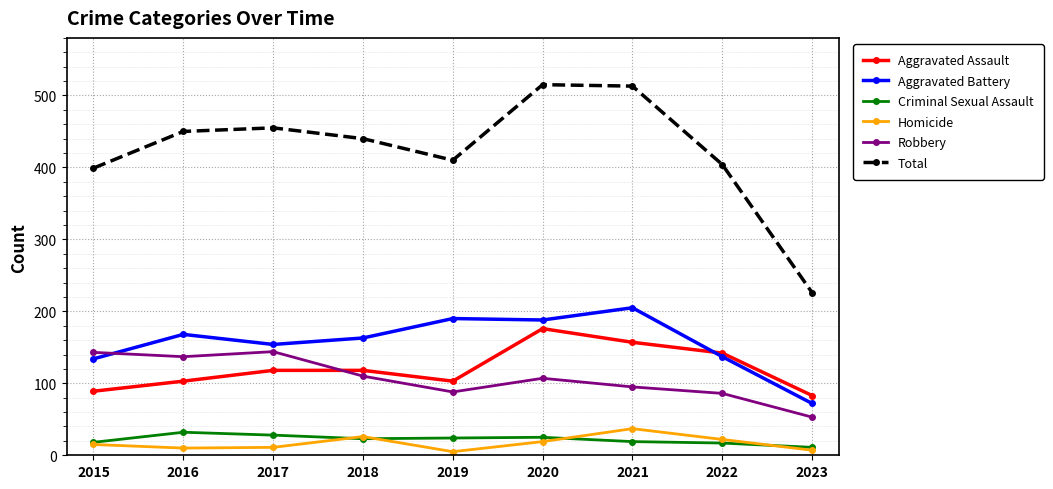

True or false: Total has more than 0 points higher than both neighbors.

True